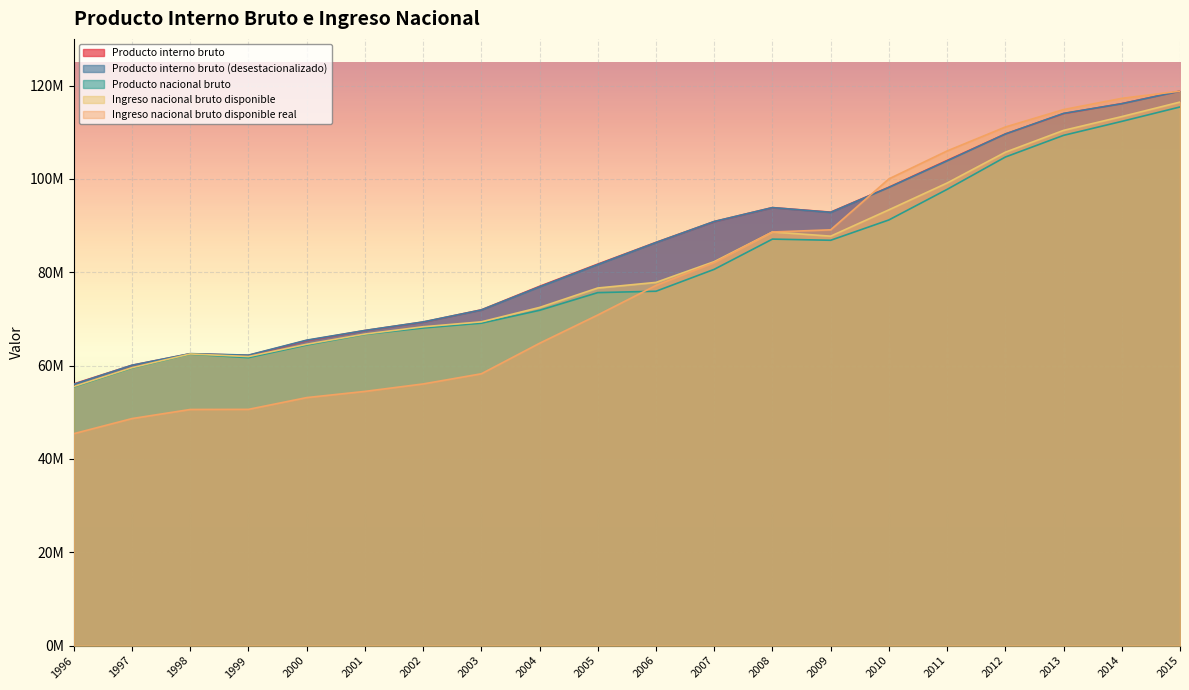

Which label corresponds to the largest value in the chart?

2015